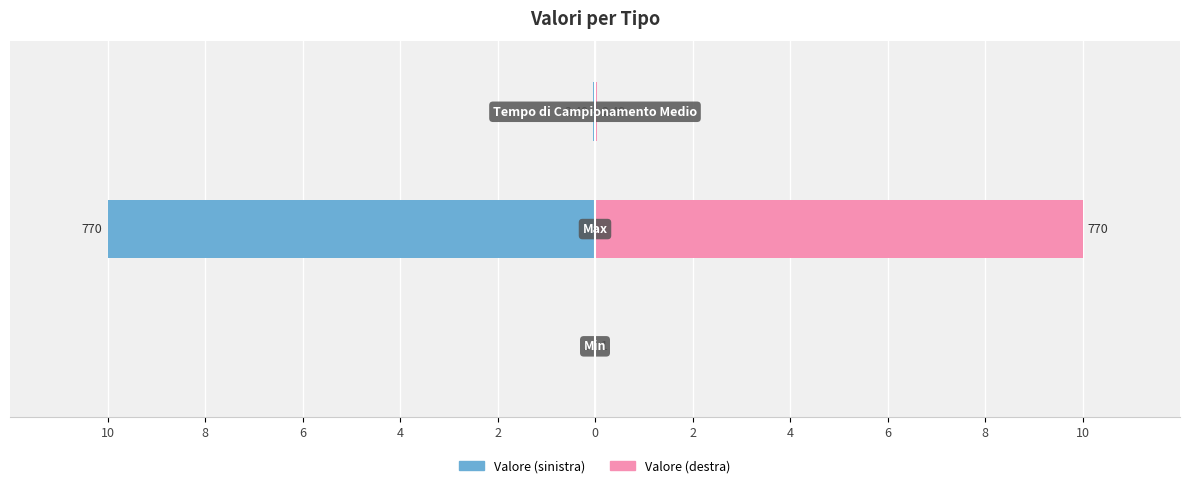

Reading left to right, extract all data points from this chart.

Valore (sinistra): 10=-0.0	8=-10.0	6=-0.0
Valore (destra): 10=0.0	8=10.0	6=0.0